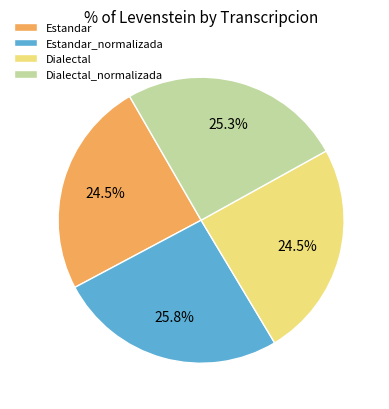

Is Estandar_normalizada the majority of the pie?

No